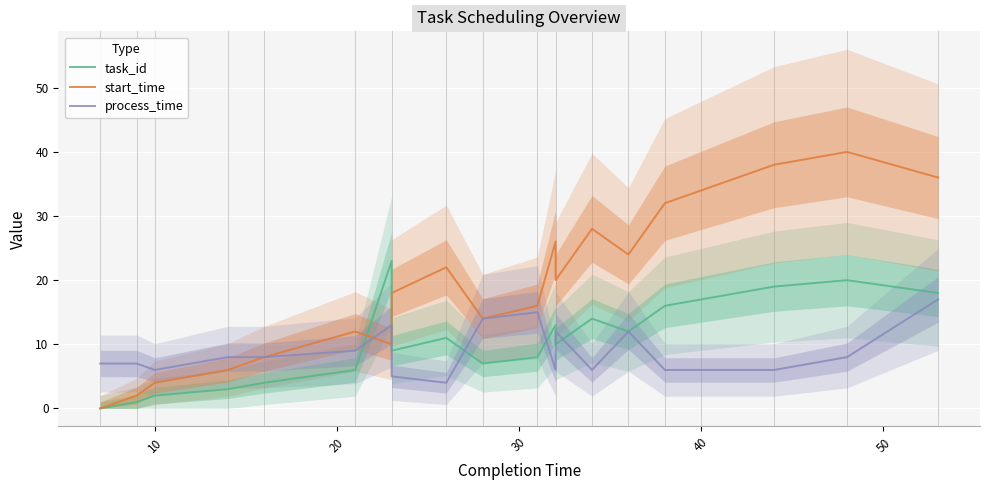

Reading right to left, extract all data points from this chart.

task_id: 18	20	19	17	16	12	14	10	13	8	7	11	9	23	6	4	3	2	1	0
start_time: 36	40	38	34	32	24	28	20	26	16	14	22	18	10	12	8	6	4	2	0
process_time: 17	8	6	6	6	12	6	12	6	15	14	4	5	13	9	8	8	6	7	7